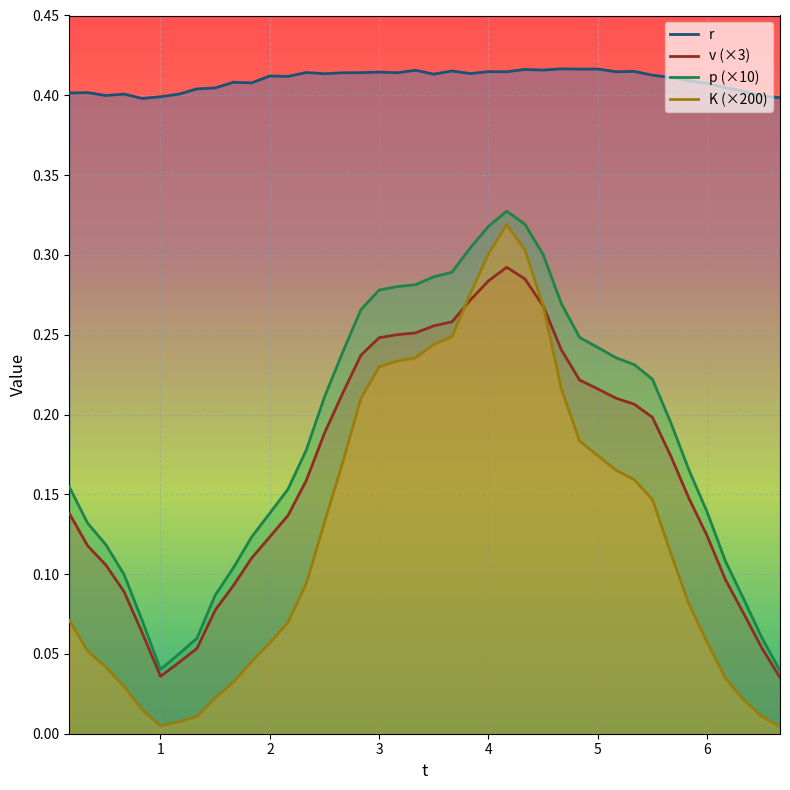

How many lines are shown in the chart?

4